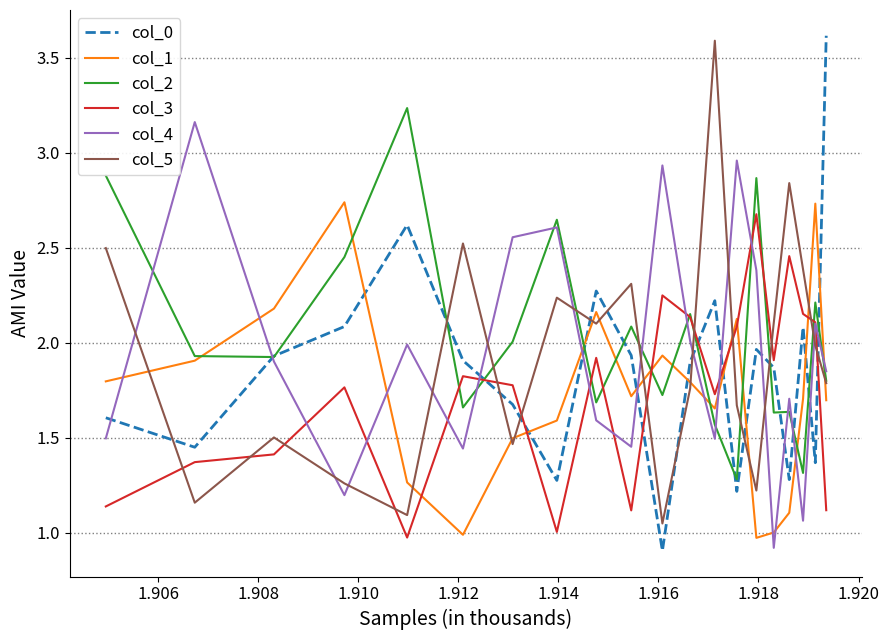

True or false: col_4 and col_5 cross at least once.

True